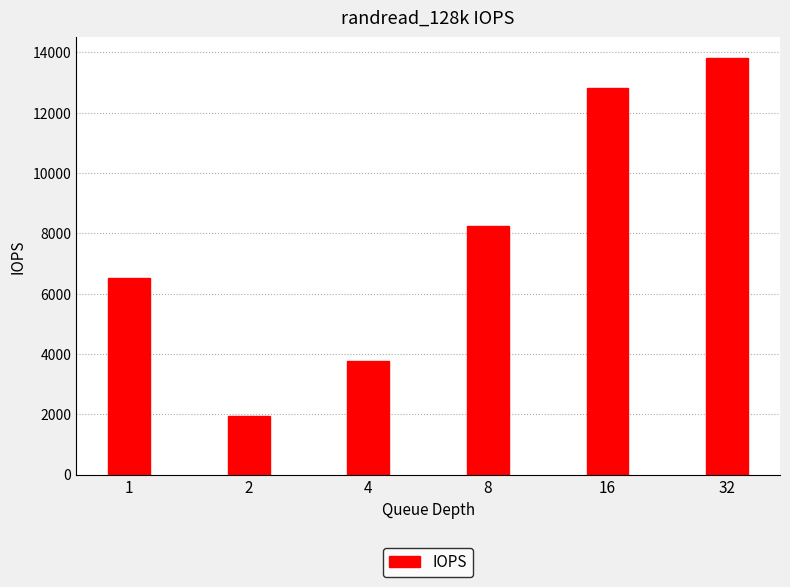

Which has a higher value, 8 or 4?

8